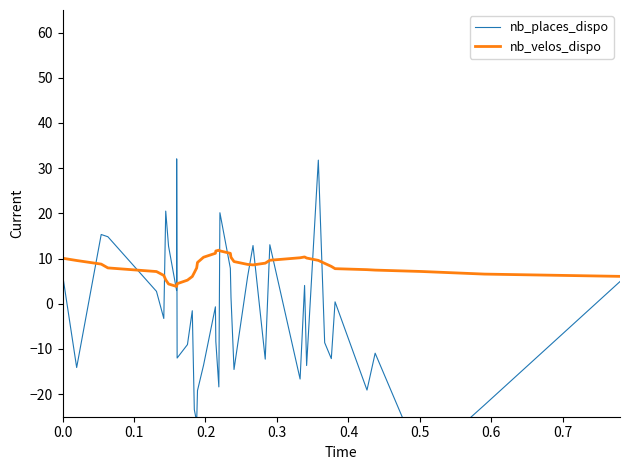

What is the lowest value of the nb_velos_dispo series?

3.8